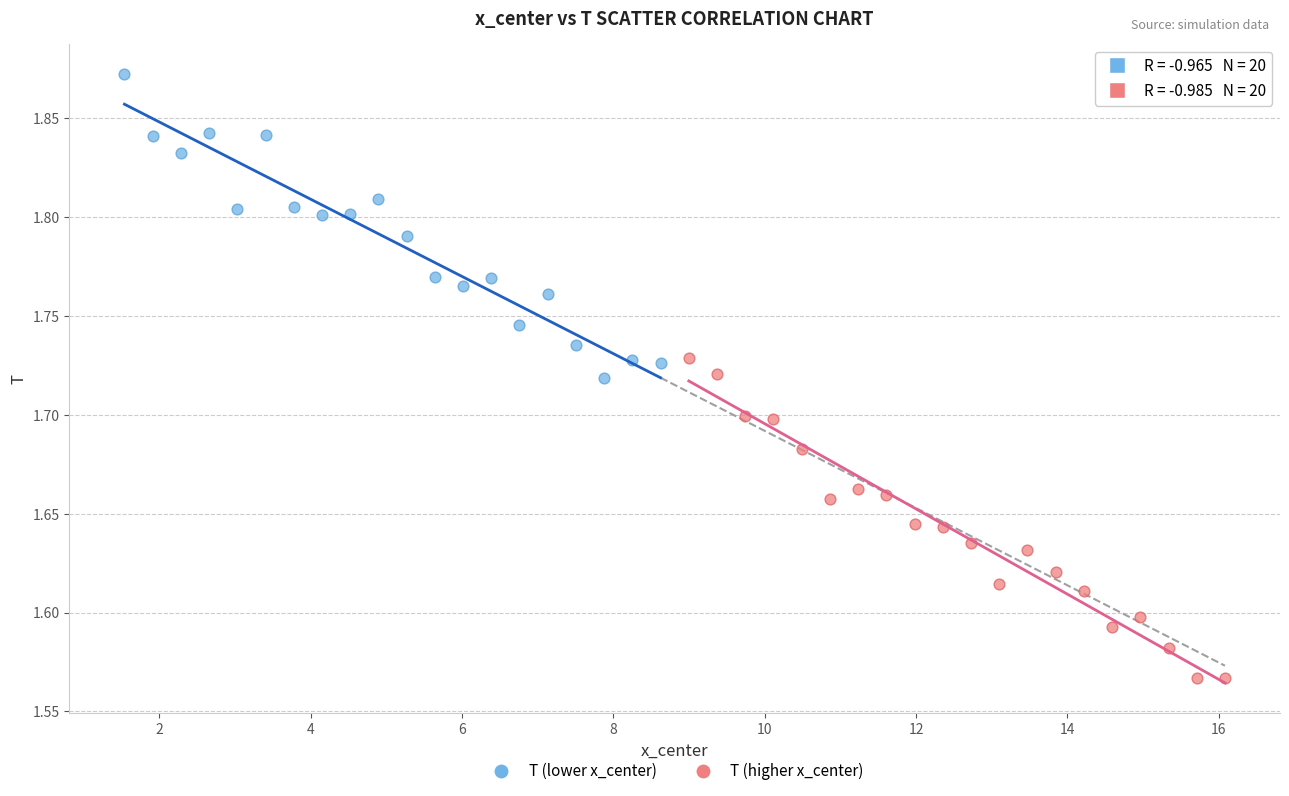

What are all the series names shown in the legend?

T (lower x_center), T (higher x_center)